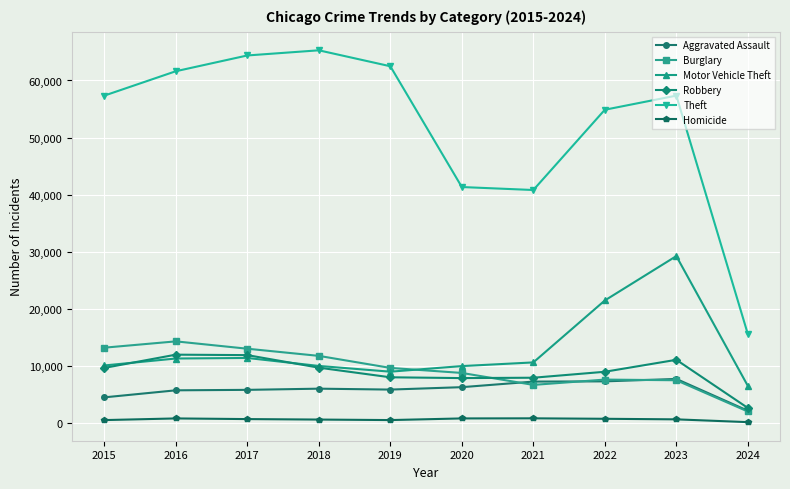

At which label is Motor Vehicle Theft closest to 17862?

2022